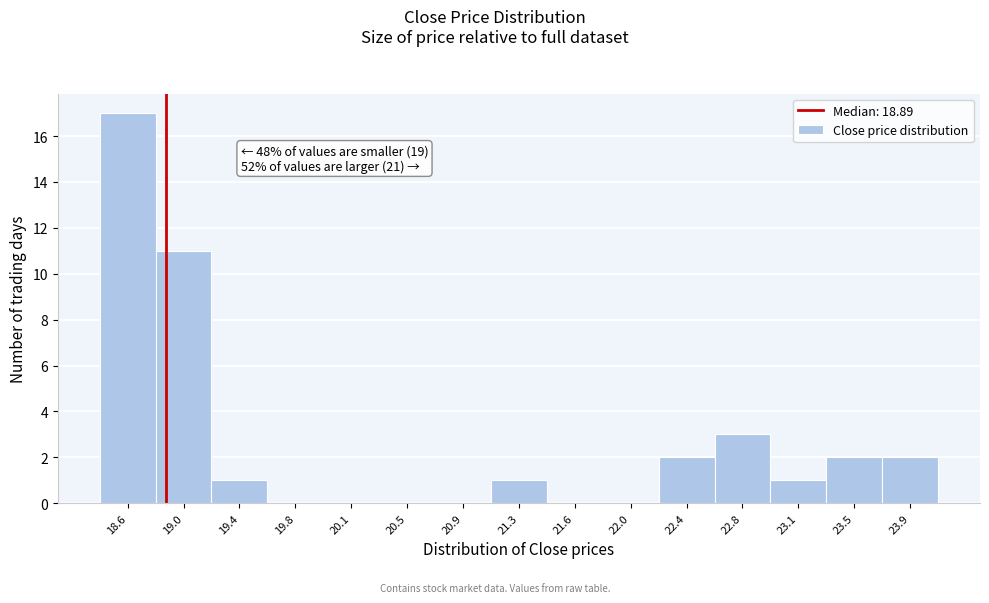

Which range on the x-axis has the tallest bar?

18.45 to 18.80